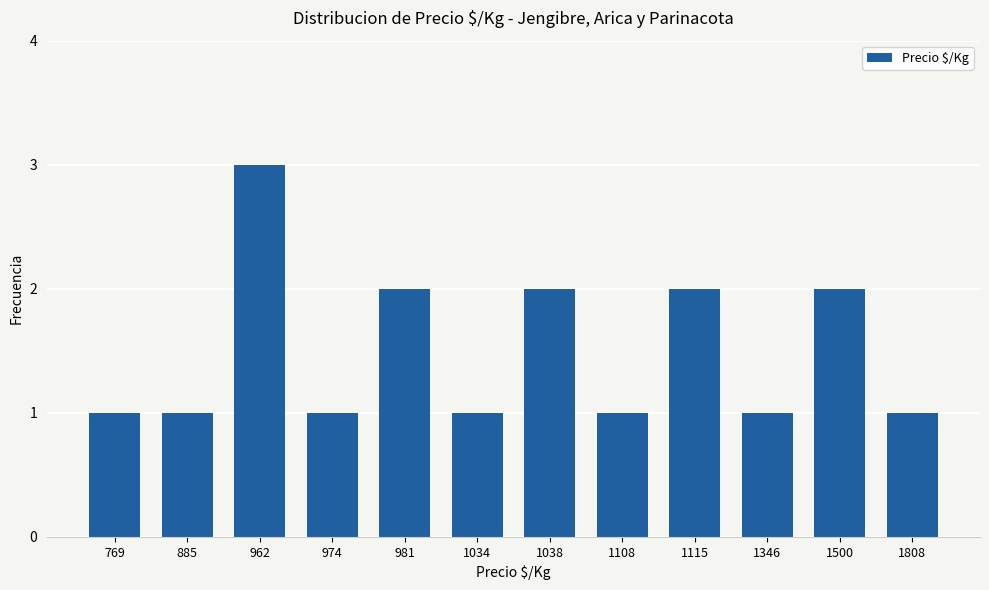

What is the value of the 11th bar from the left?

2